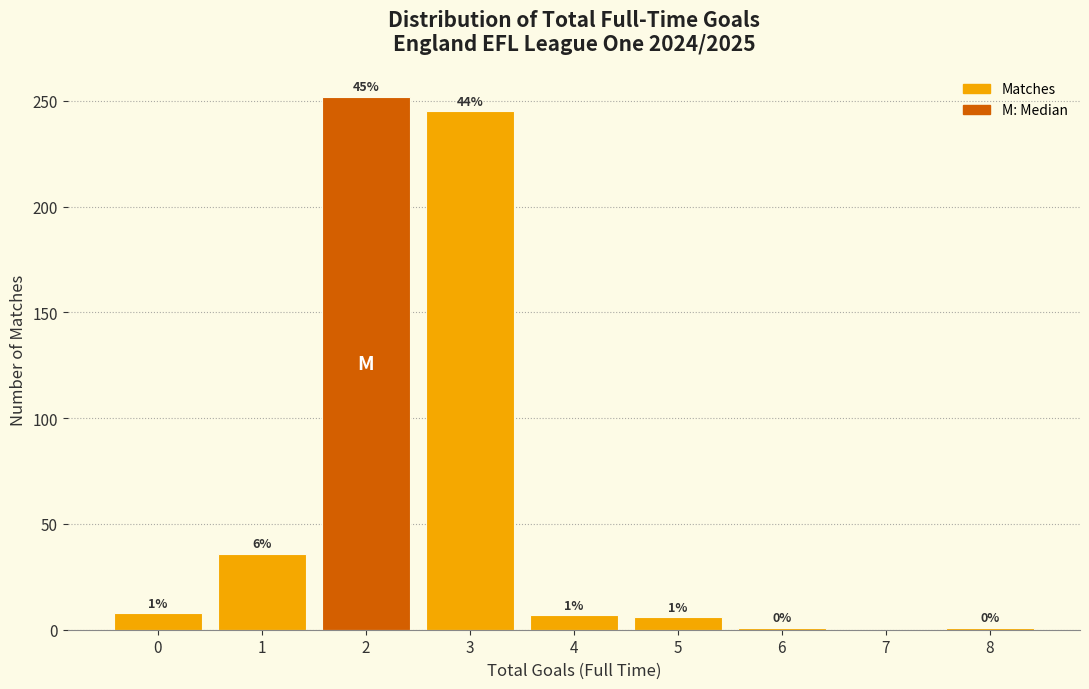

Over which range of the x-axis is the bar tallest?

1.5 to 2.5